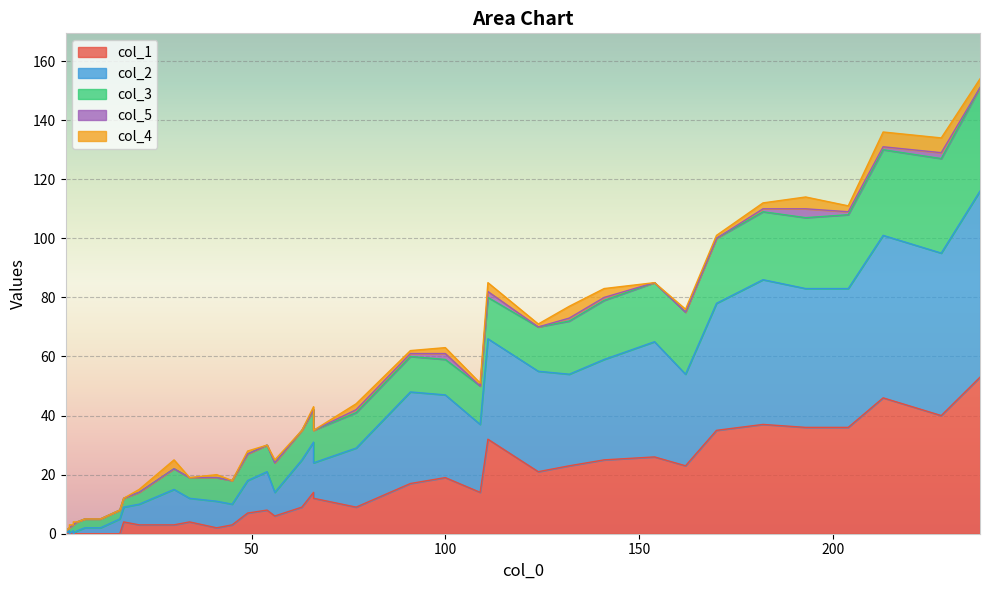

What is the difference between the maximum and second lowest values in the col_1 series?

53